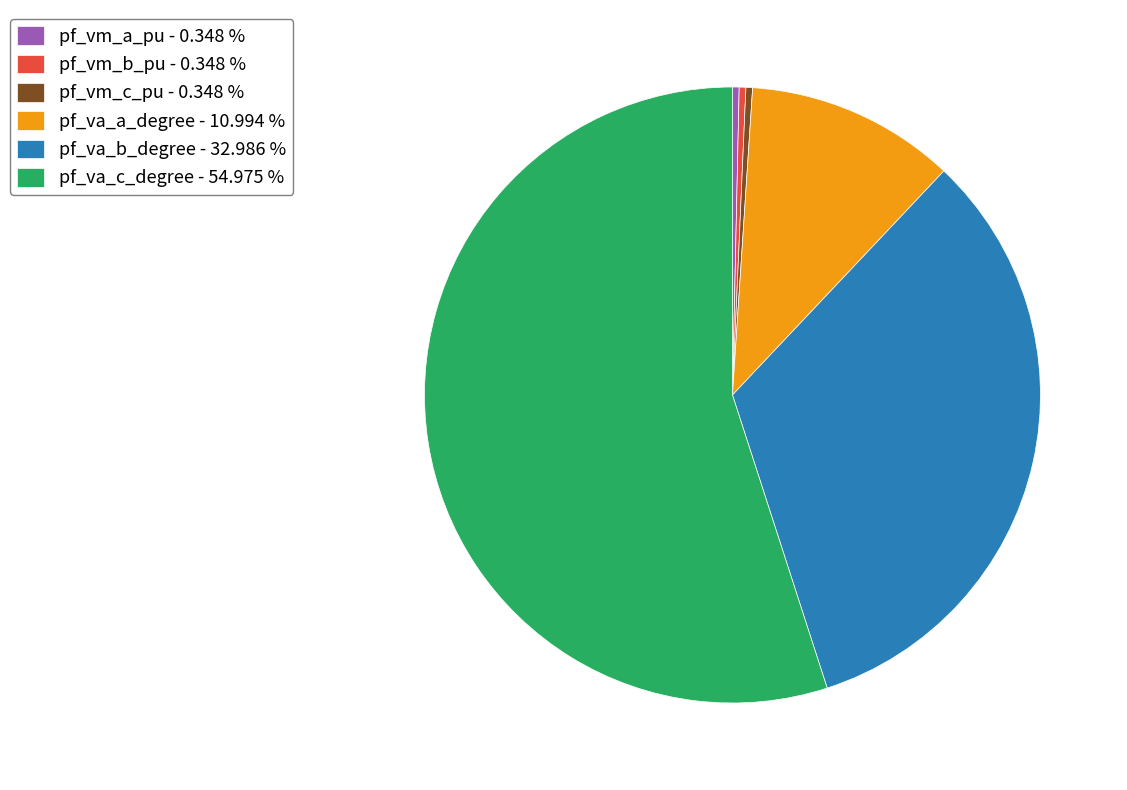

Between pf_va_c_degree - 54.975 % and pf_vm_b_pu - 0.348 %, which is larger?

pf_va_c_degree - 54.975 %